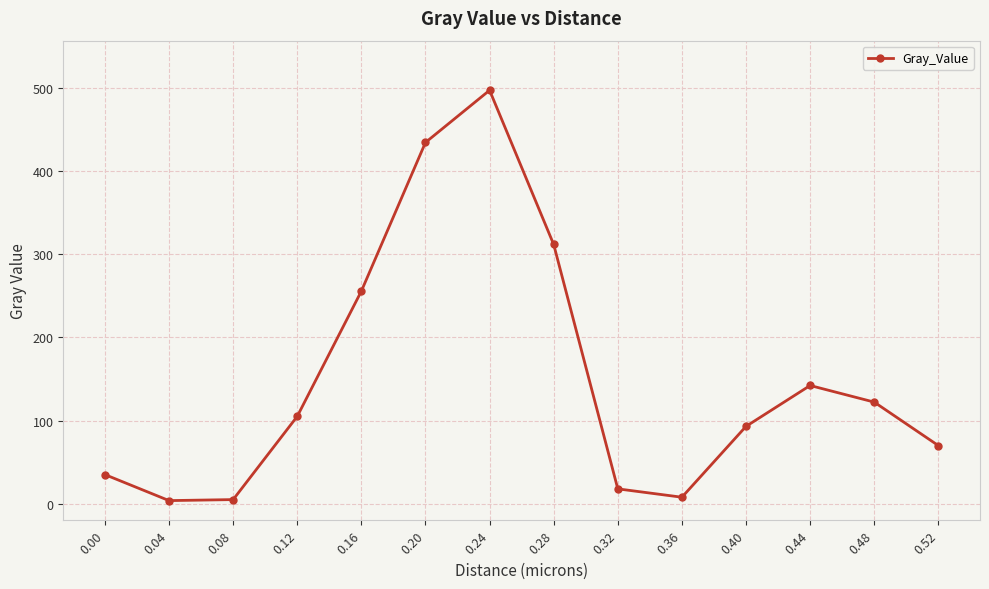

At which category does the data reach its first local peak?

0.24